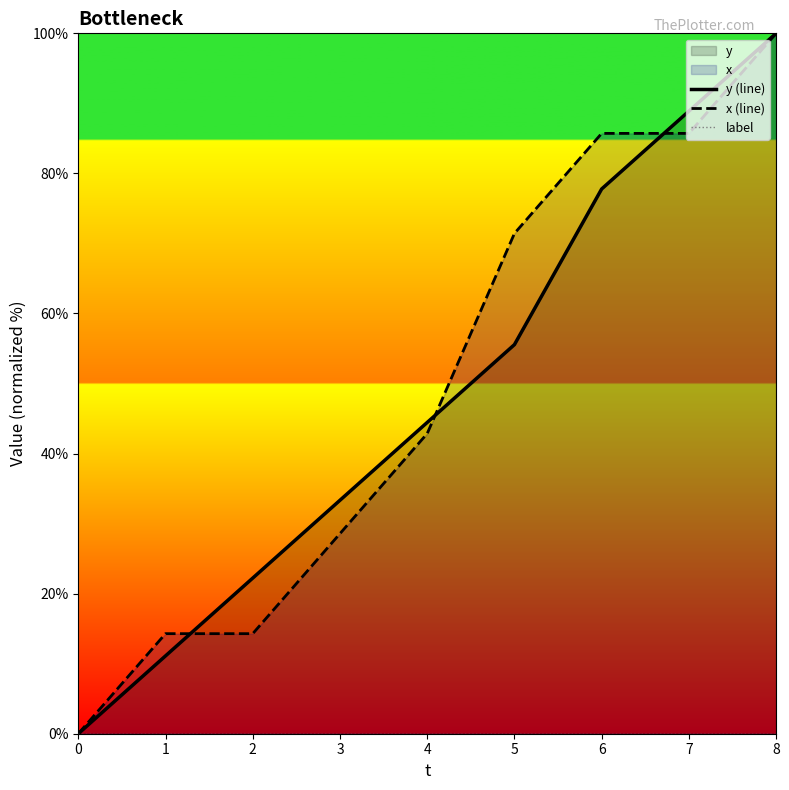

At which category is the sum across all series the highest?

8